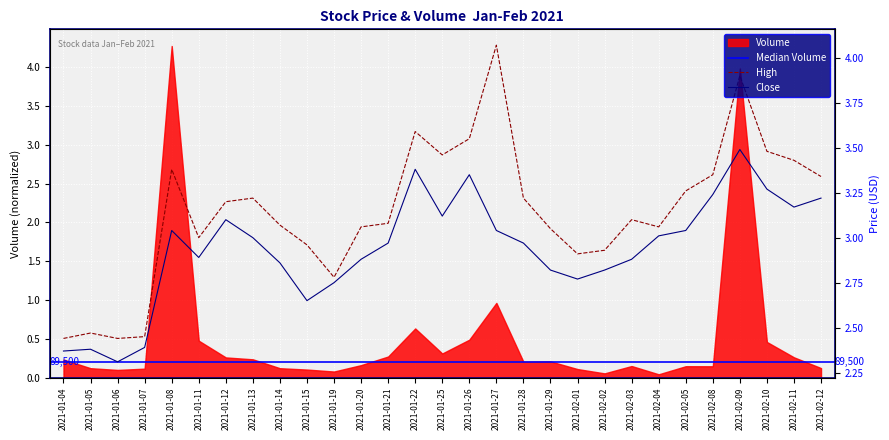

What position from the left is 2021-01-07?

4